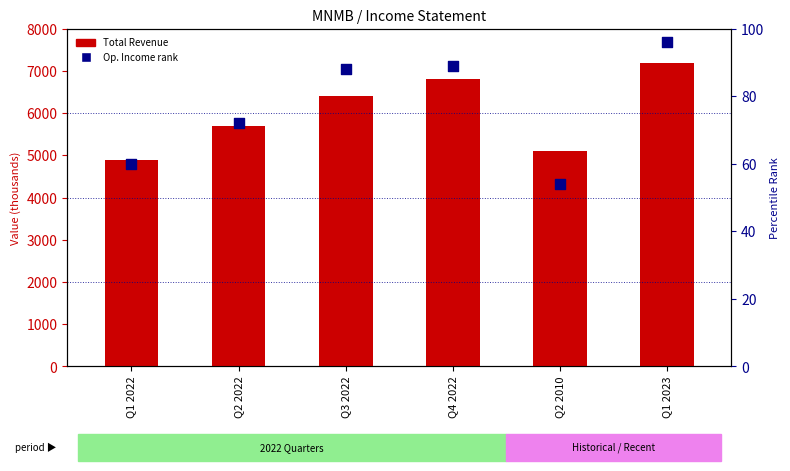

Is the value of Total Revenue at Q2 2010 greater than the value of Operating Income rank at Q2 2022?

Yes